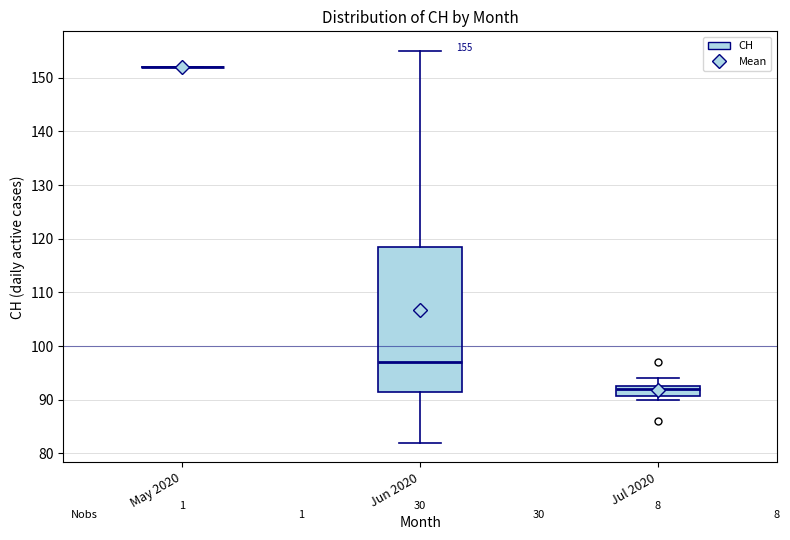

Which box is the tallest, from its lower edge to its upper edge?

Jun 2020